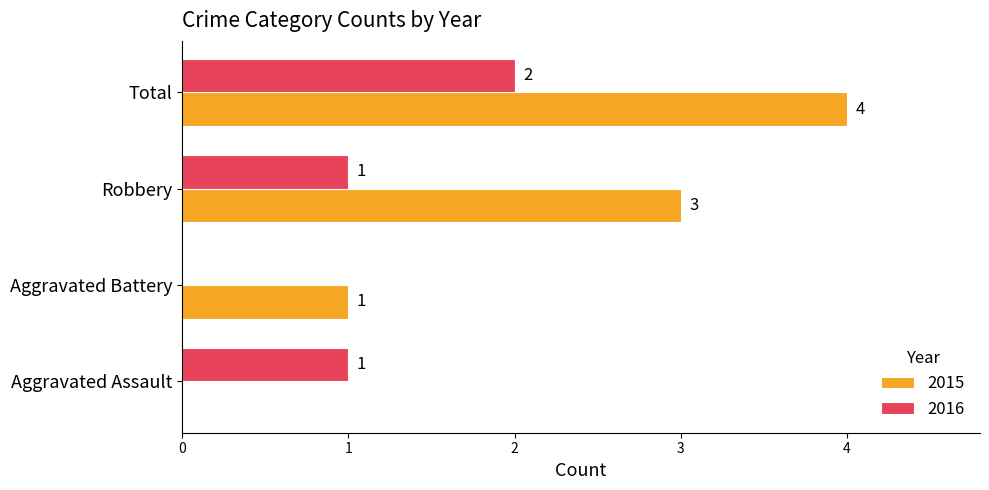

At which category does the chart reach its peak across all series?

Total